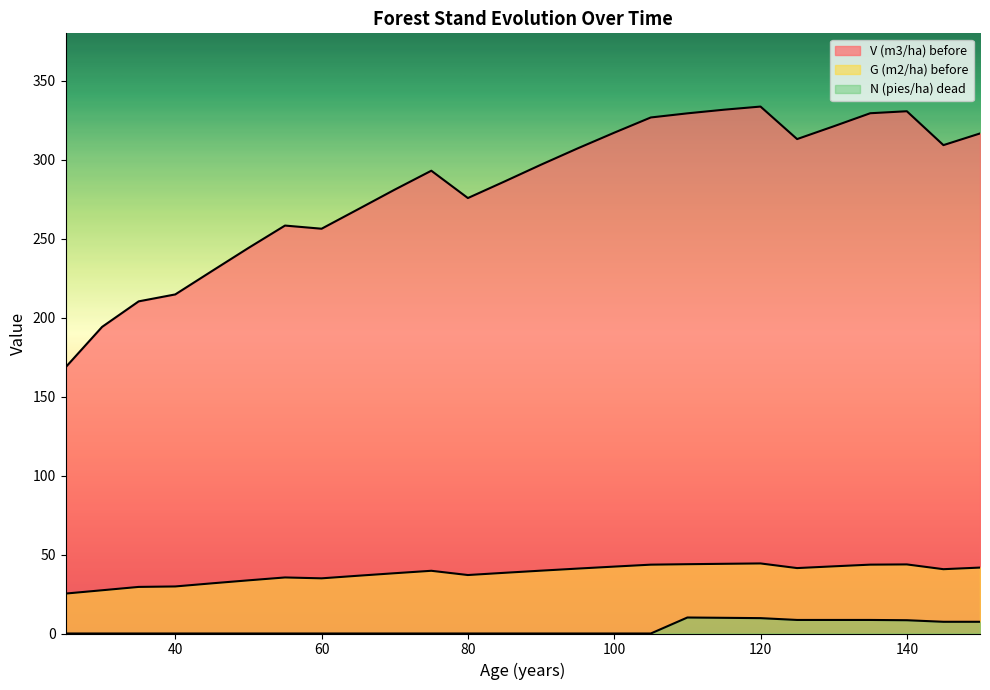

Rank the series by their maximum value, from highest to lowest.

V (m3/ha) before, G (m2/ha) before, N (pies/ha) dead